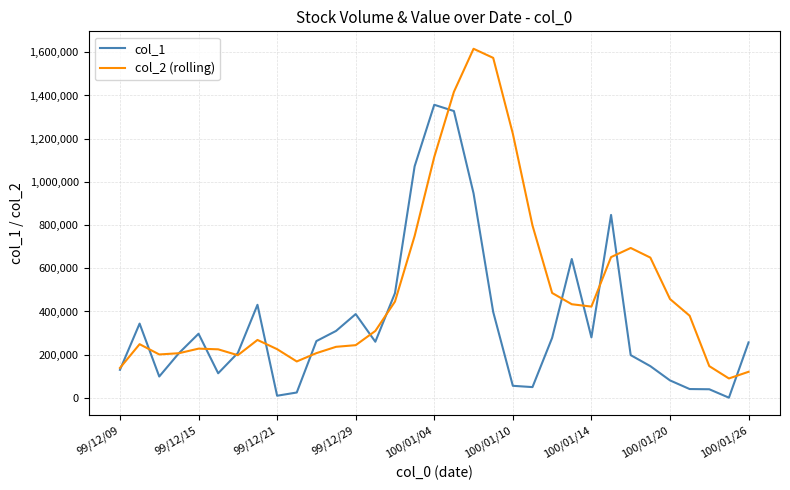

Which series has the largest total across all categories?

col_2 (rolling)